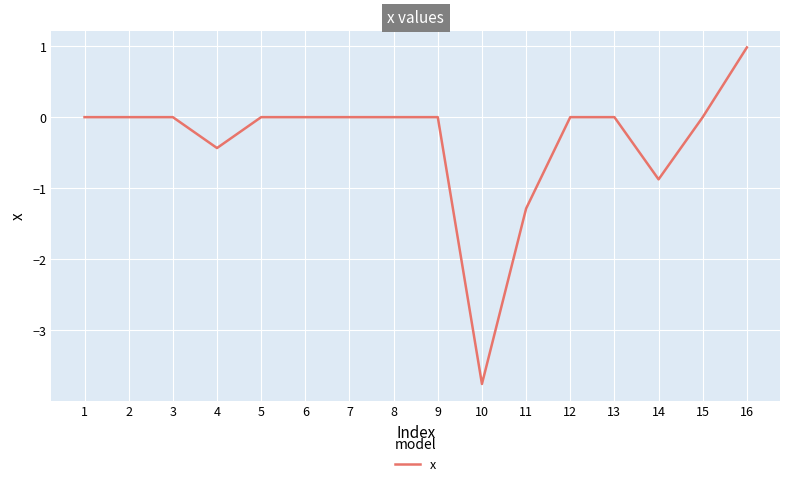

What value does the data have at 11?

-1.3